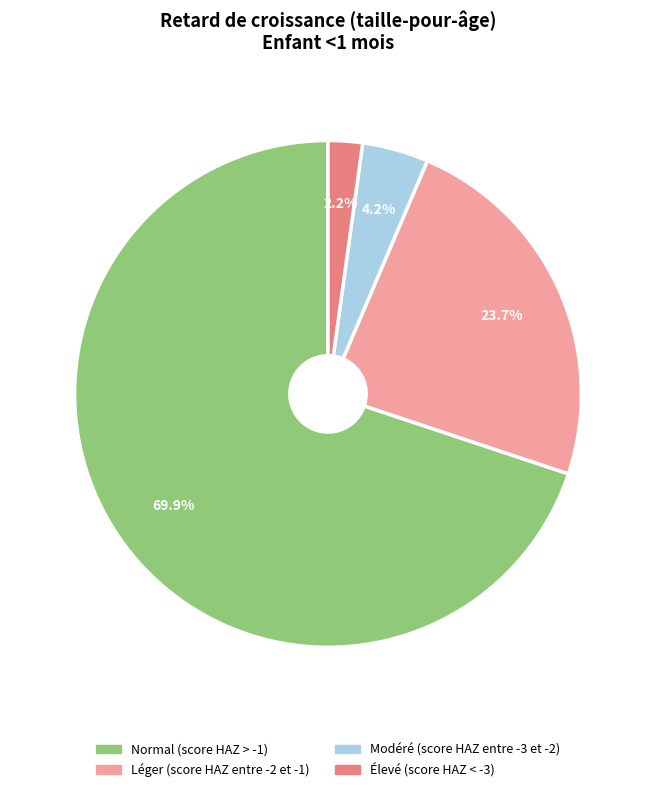

Which slice represents more than half of the pie?

Normal (score HAZ > -1)